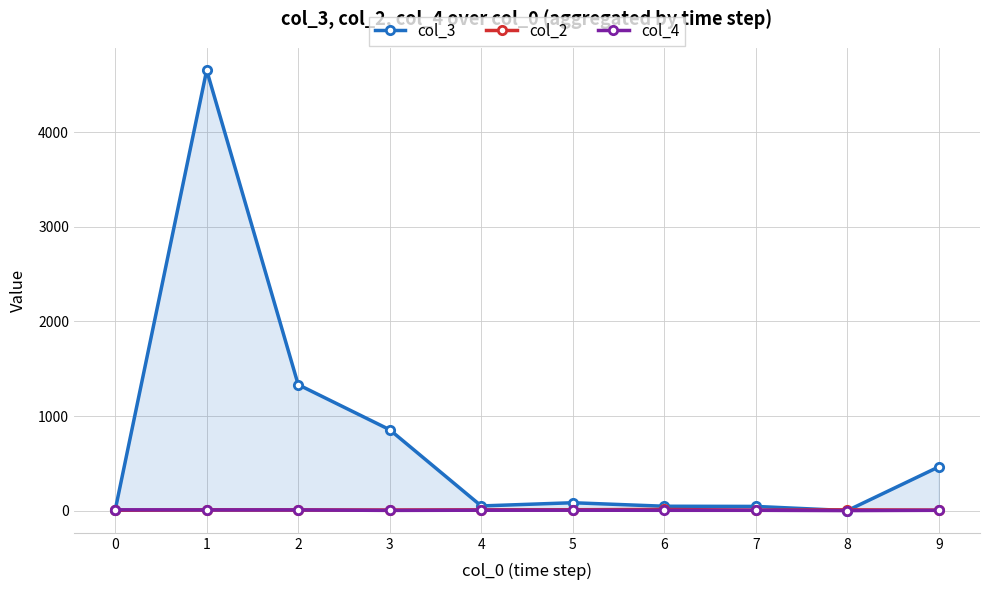

How many series are shown in this chart?

3